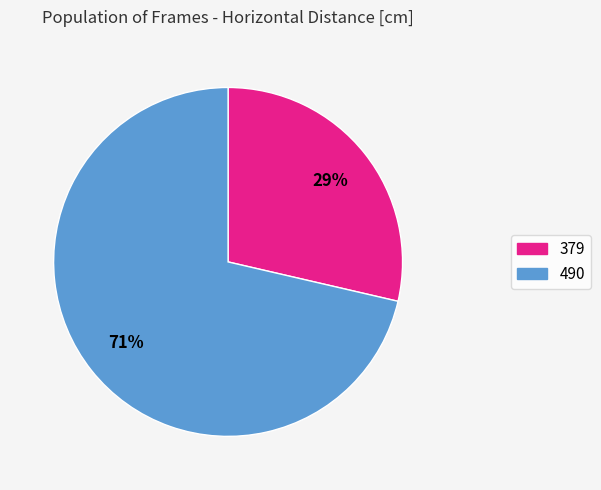

Count the number of slices in the pie.

2